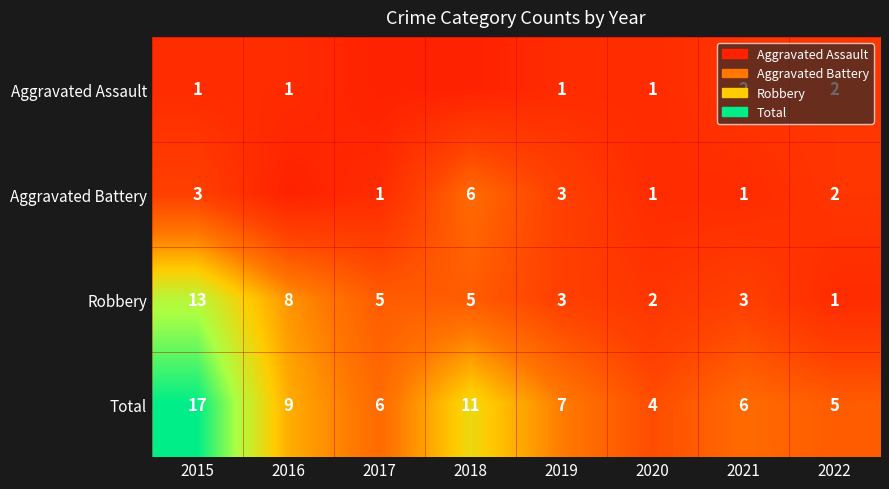

Is the value of Robbery at 2020 greater than the value of Total at 2015?

No